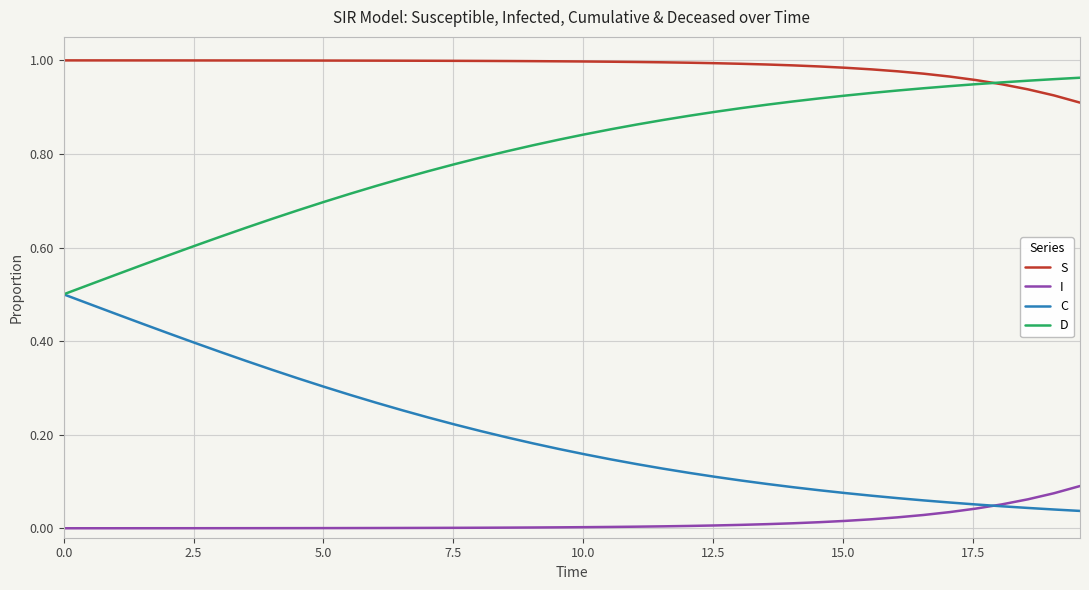

Which series has the largest total across all categories?

S